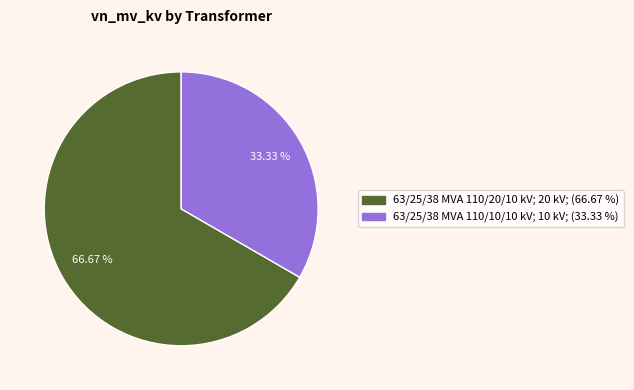

How many segments does this pie chart have?

2